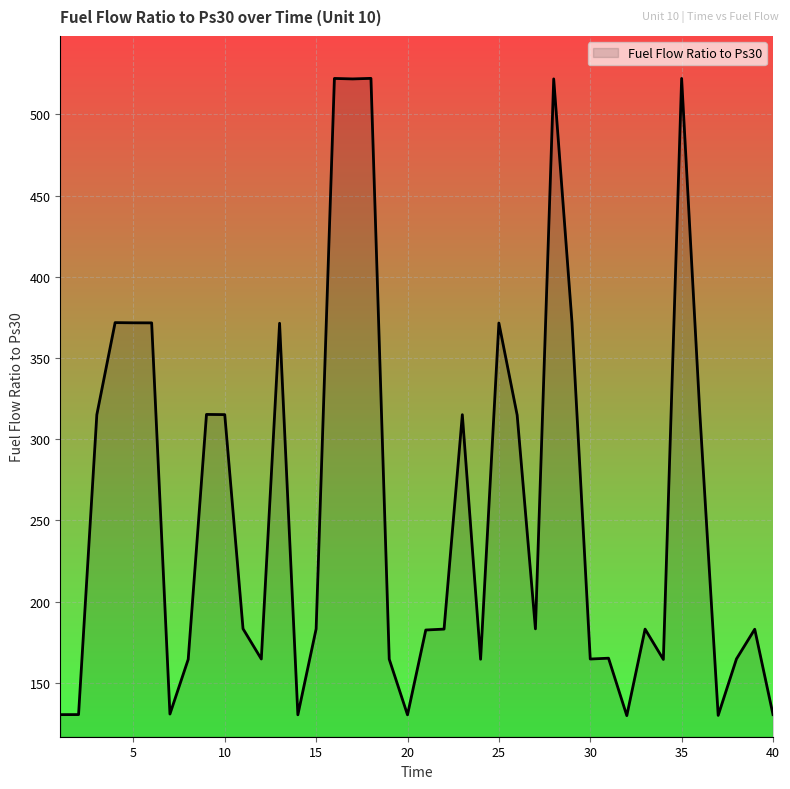

What is the difference between the maximum and minimum values?

392.3